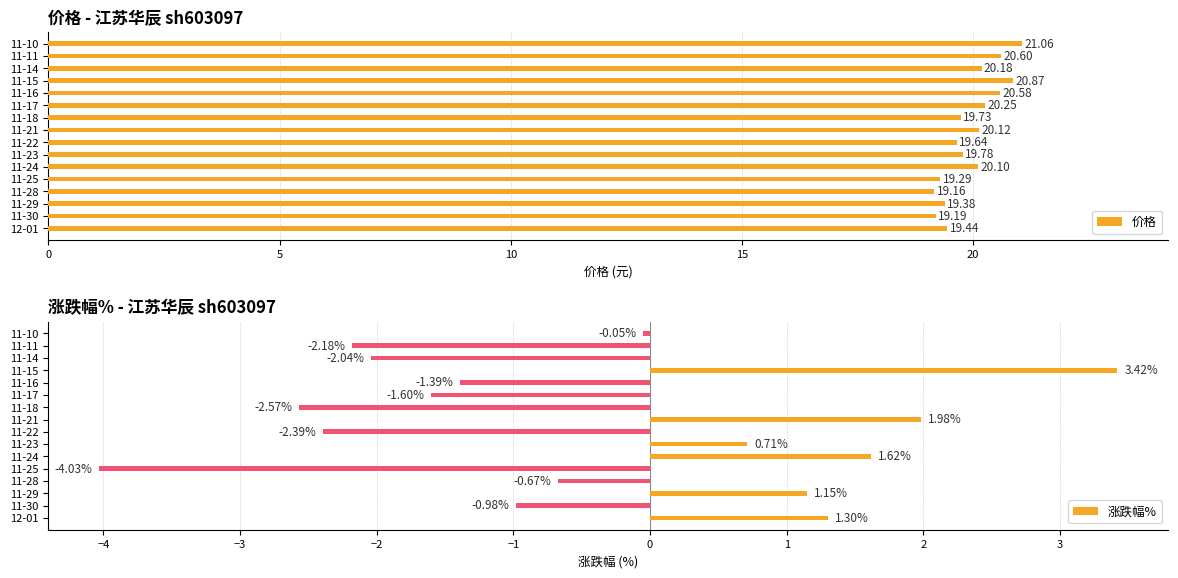

What is the difference between the second highest and minimum values in the 价格 series?

1.7